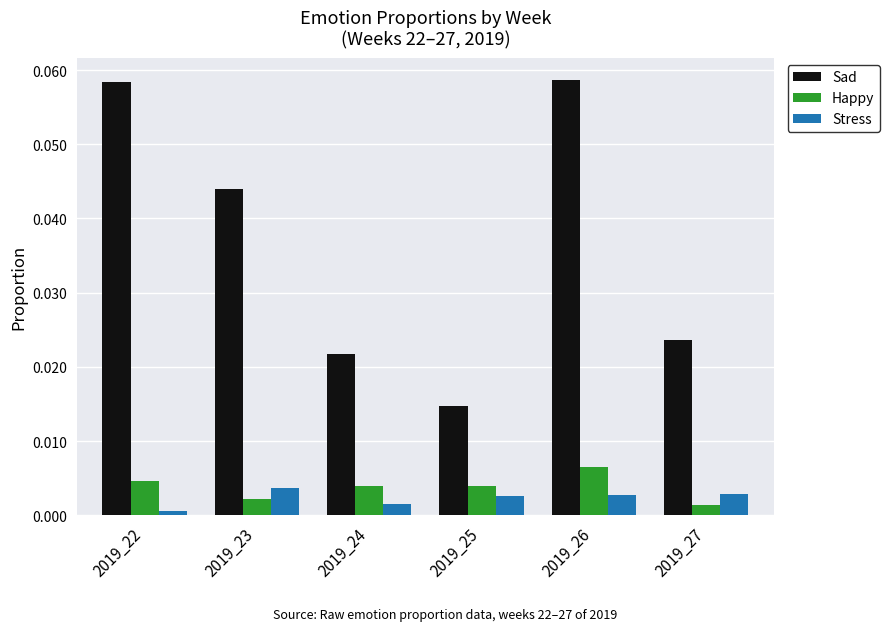

Is it true that Stress equals 0.0 at 2019_27?

True